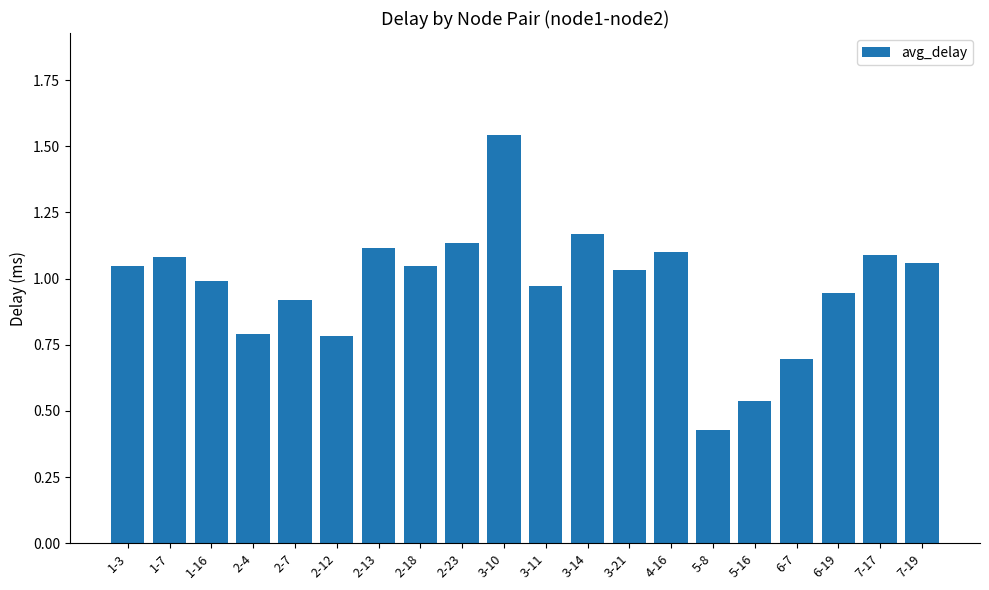

Which category has the highest value across all series?

3-10